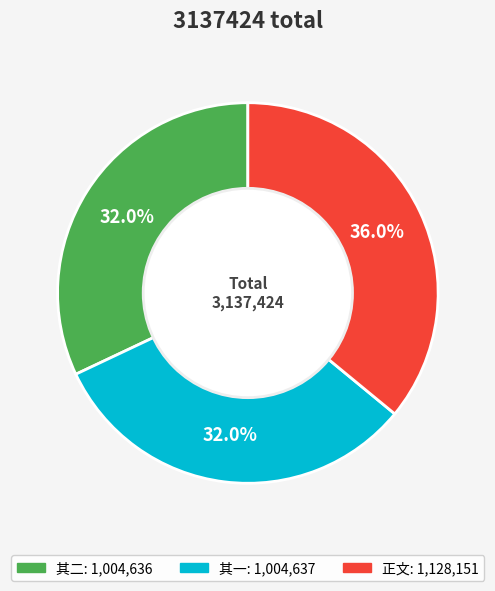

Is there any slice that represents more than half of the pie?

No